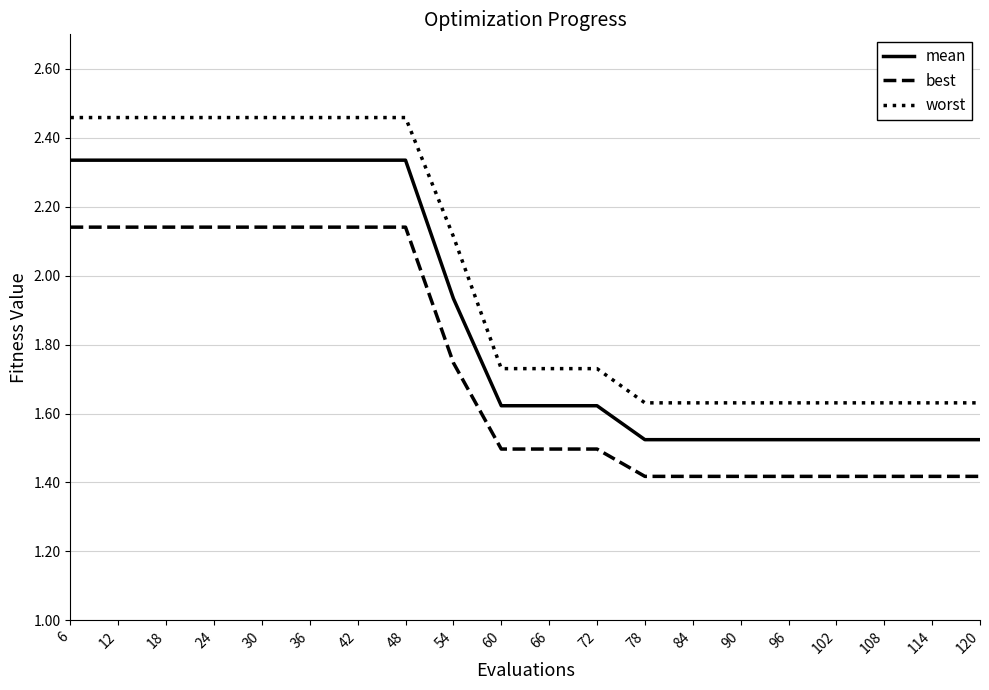

Rank the series by their average value, from highest to lowest.

worst, mean, best